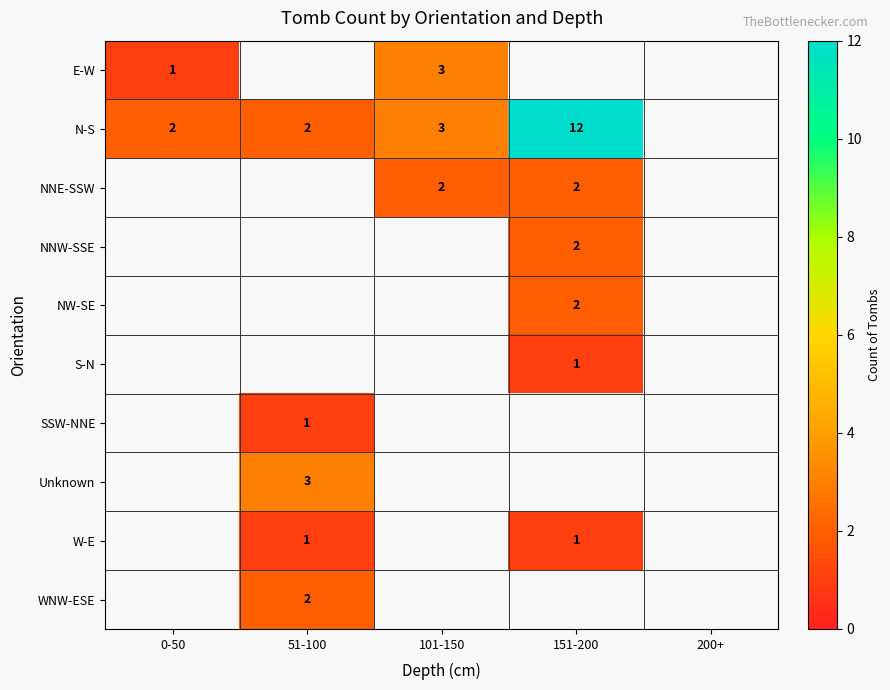

The N-S series shows 1 at 0-50. True or false?

False